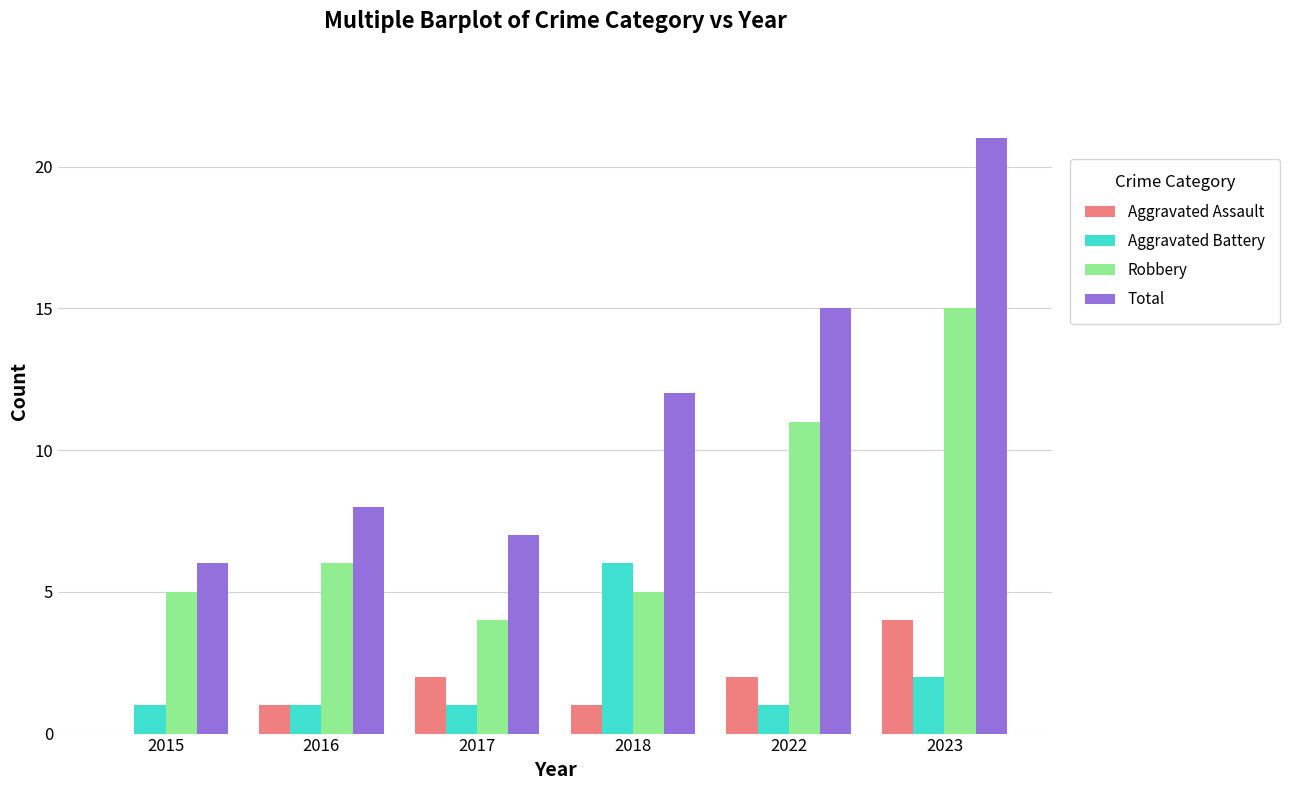

Which series has the largest range (max minus min)?

Total